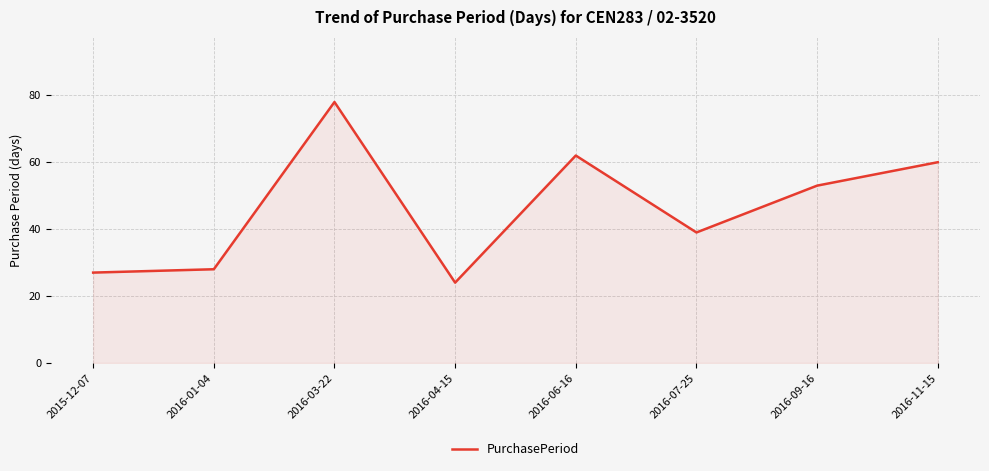

What is the maximum value shown in the chart?

78